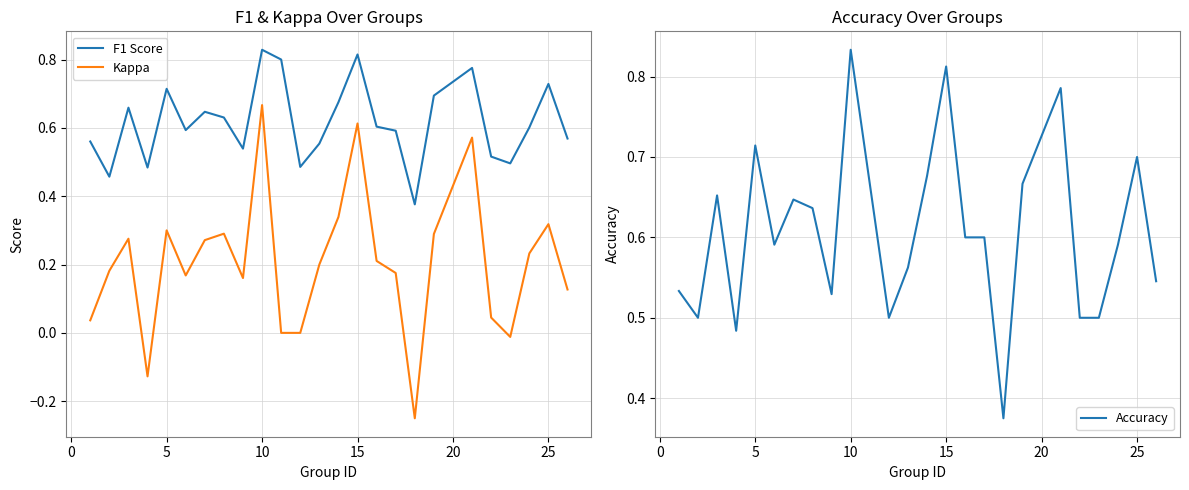

What is the difference between the second highest and minimum values in the F1 Score series?

0.4